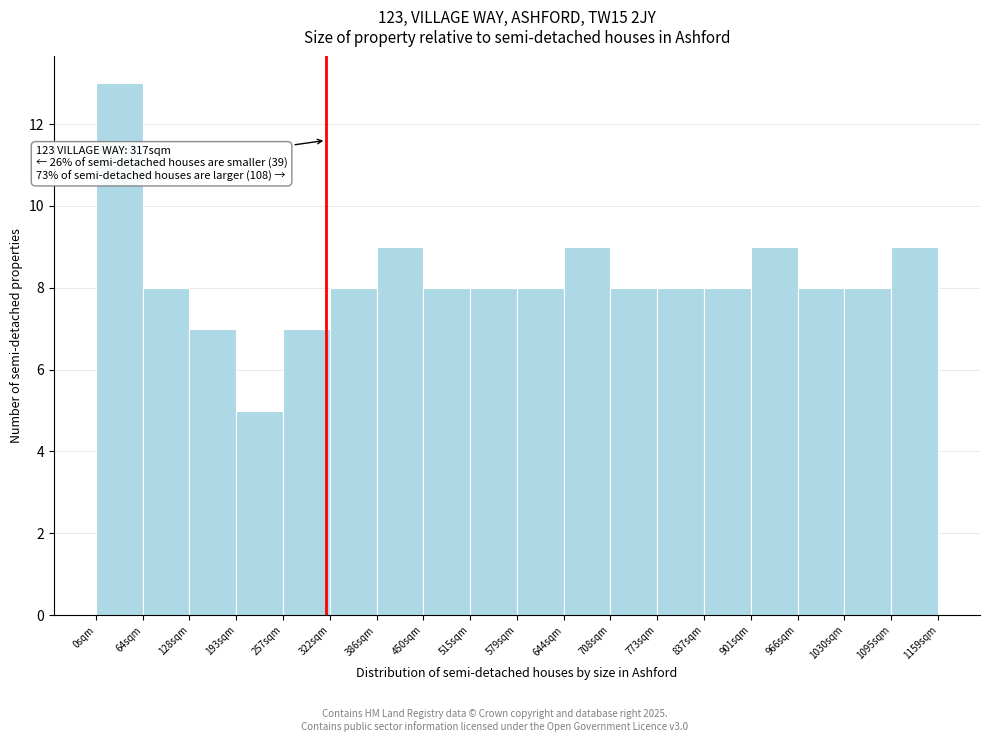

Over which range of the x-axis is the bar tallest?

0 to 60